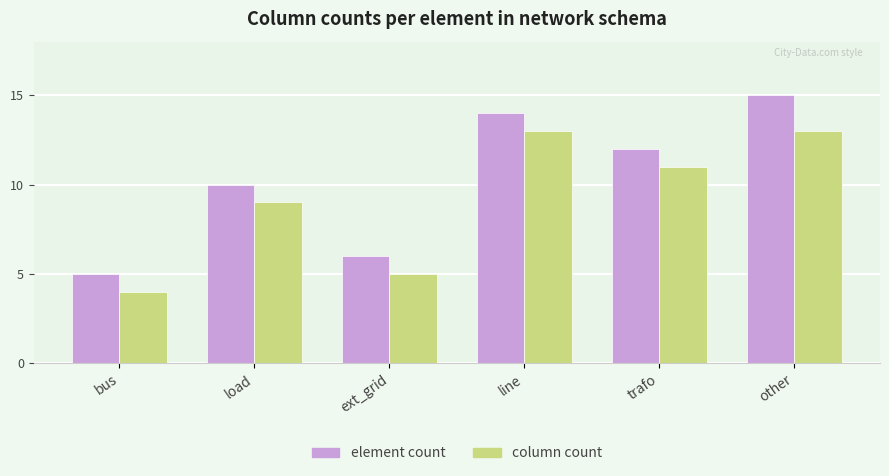

What is the sum of the column count values at ext_grid and trafo?

16